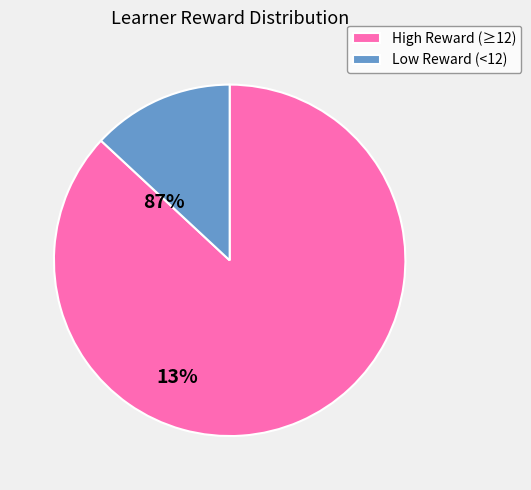

Is the sum of High Reward (≥12) and Low Reward (<12) greater than half?

Yes